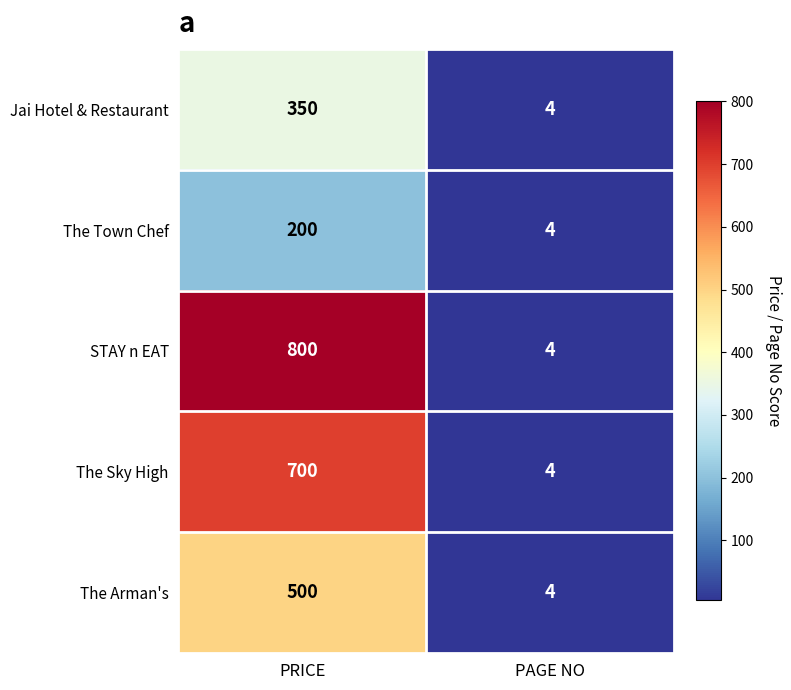

What is the difference between the highest and lowest values at PRICE?

600